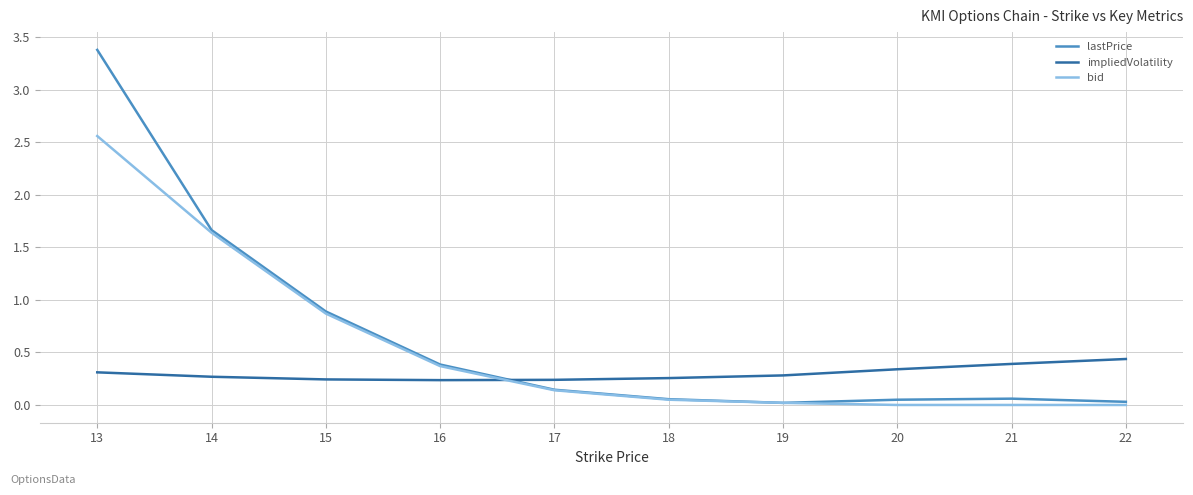

Which series changed the most between 14 and 16?

lastPrice